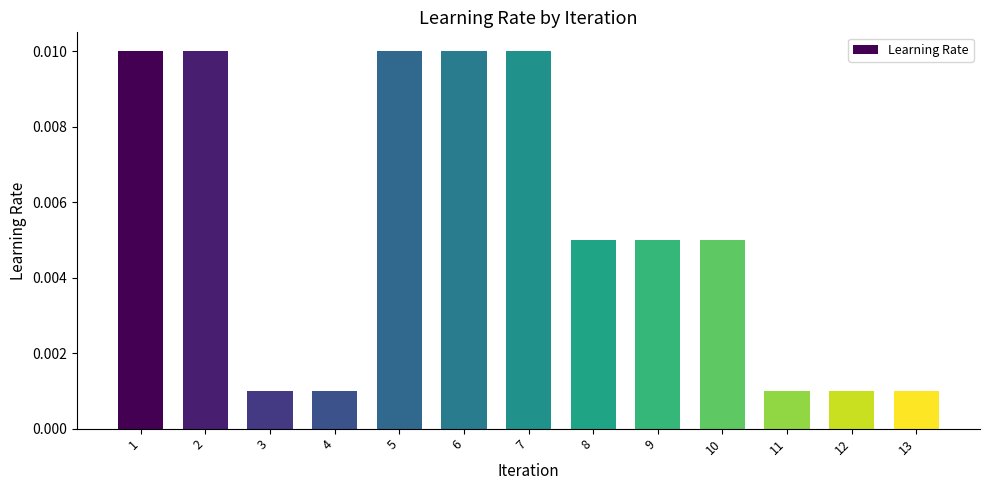

Count the values in the range 0 to 1.

13